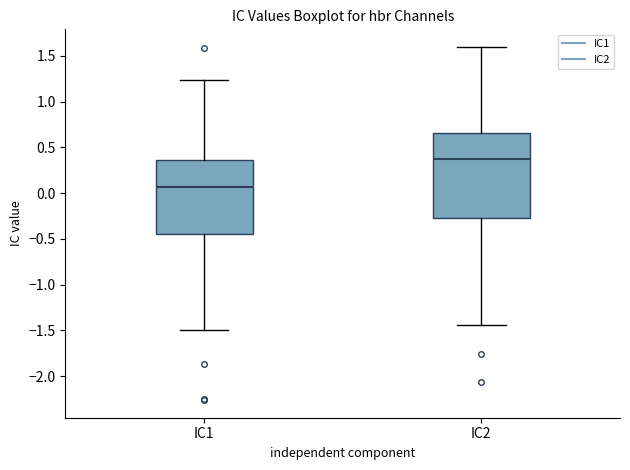

Reading left to right, read every box against the y-axis: the position of its median line, the range the box covers, and the ends of its whiskers. The values are not printed on the chart, so give them approximately, as read against the axis.

IC1: median 0.05, box -0.45 to 0.35, whiskers -1.50 to 1.25
IC2: median 0.40, box -0.25 to 0.65, whiskers -1.45 to 1.60